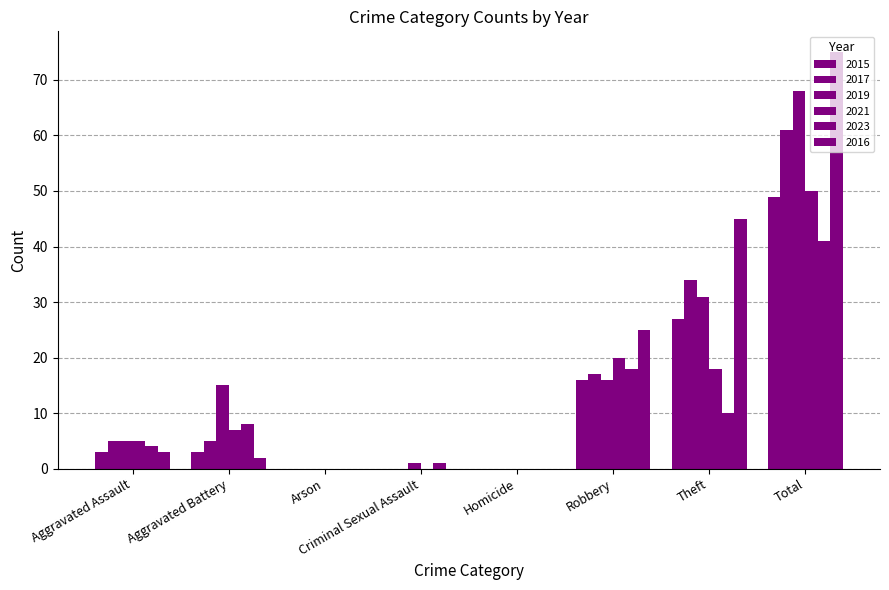

What is the total value across all series at Aggravated Assault?

25